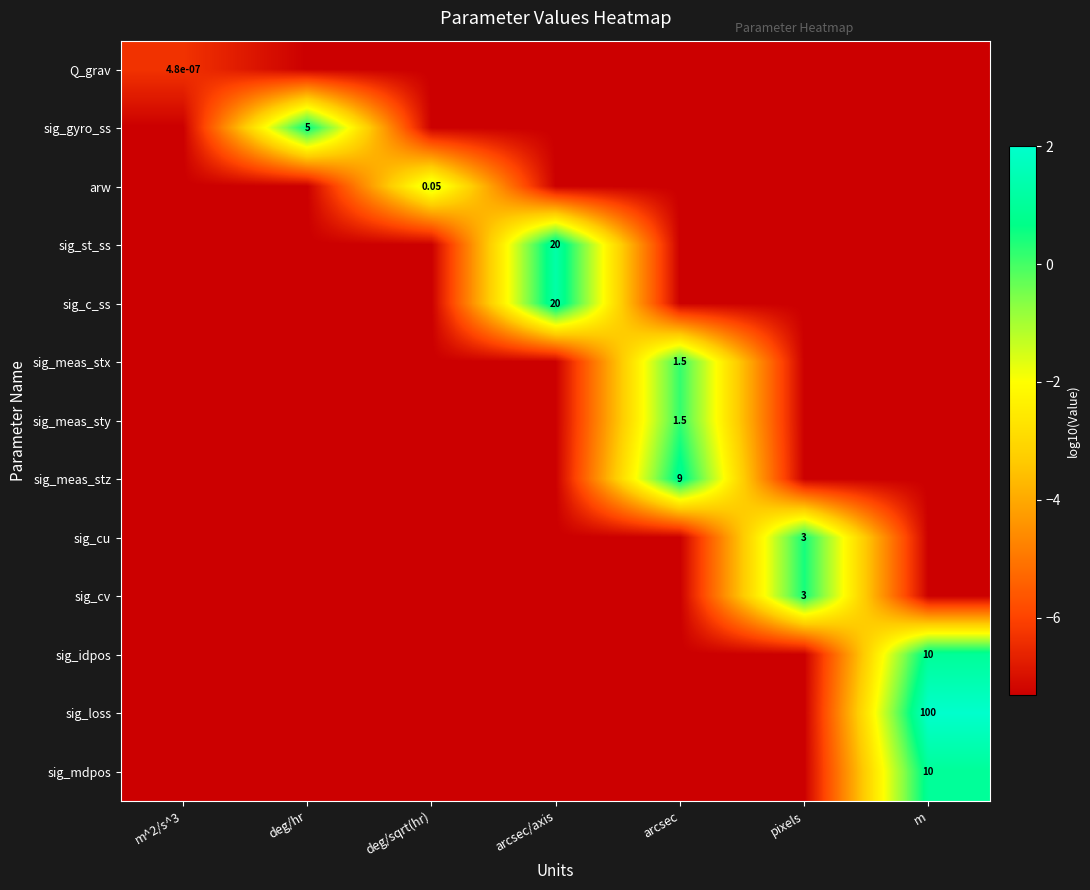

How many series are shown in this chart?

13